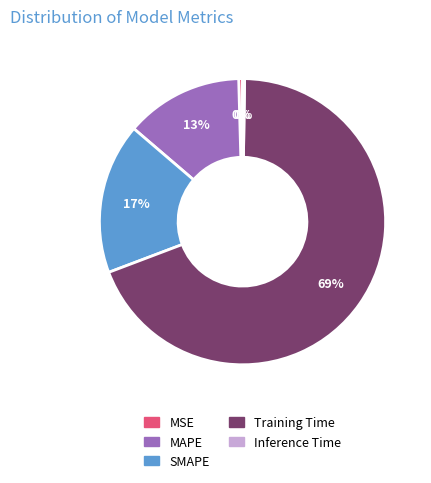

To the nearest percent, what is the average slice percentage?

20%